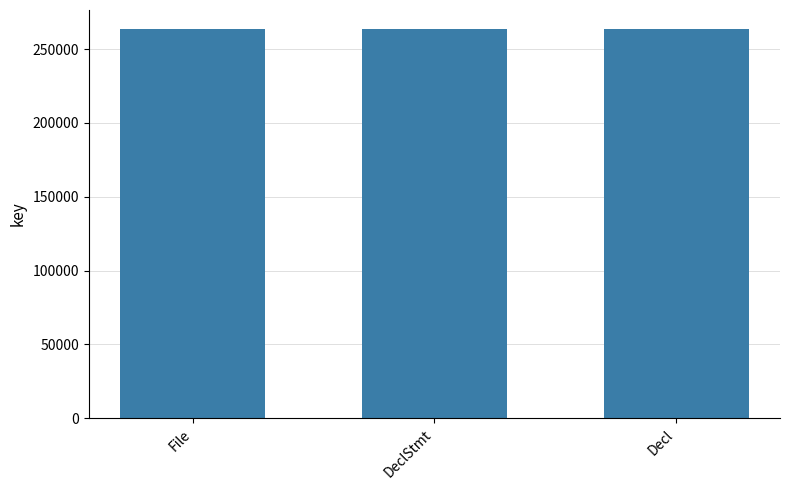

What is the sum of the values at Decl and DeclStmt?

526787